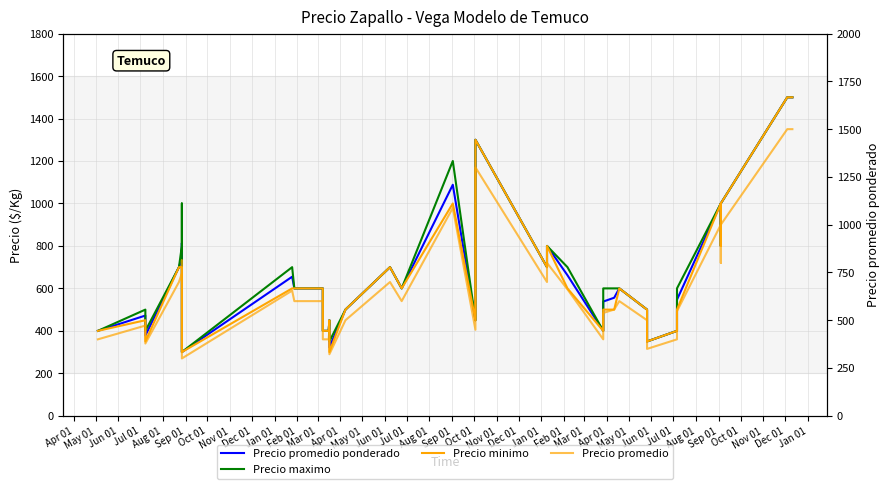

At Jun 01, list the series in order from largest to smallest.

Precio maximo, Precio promedio ponderado, Precio promedio, Precio minimo